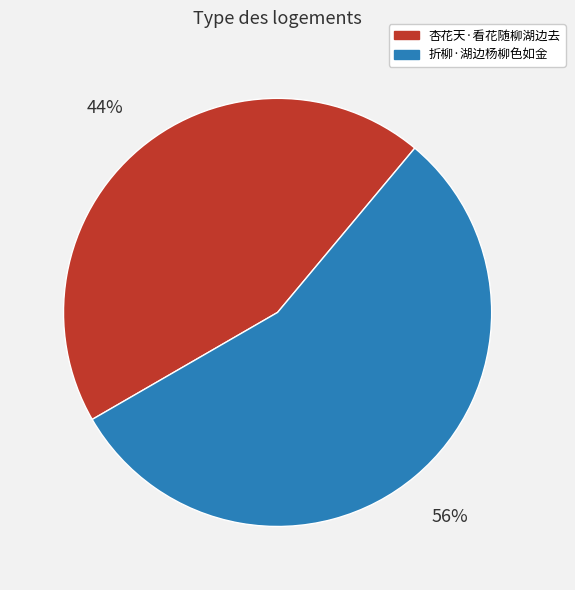

To the nearest percent, what is the average slice percentage?

50%